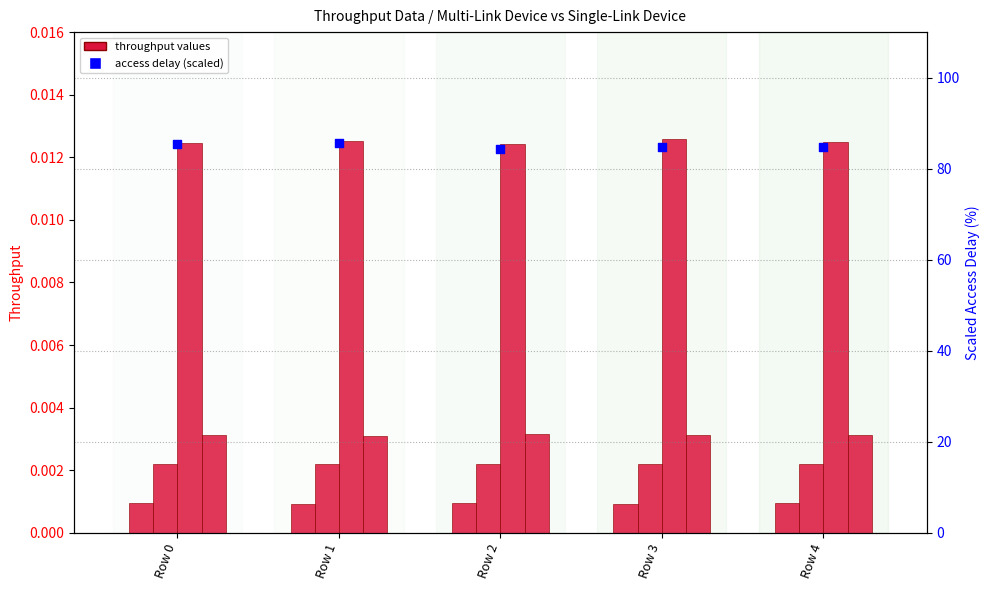

Is the value of Throughput MLD Link 1 at Row 3 greater than the value of Throughput MLD Link 2 at Row 2?

No